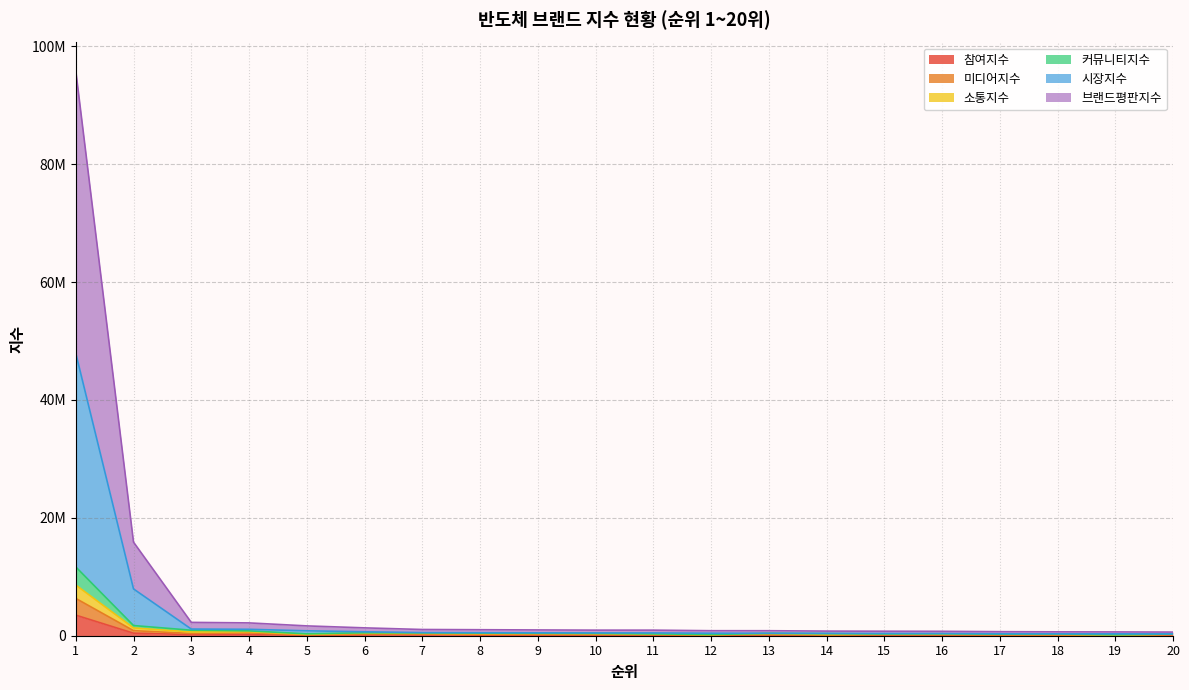

True or false: 브랜드평판지수 and 참여지수 cross at least once.

False